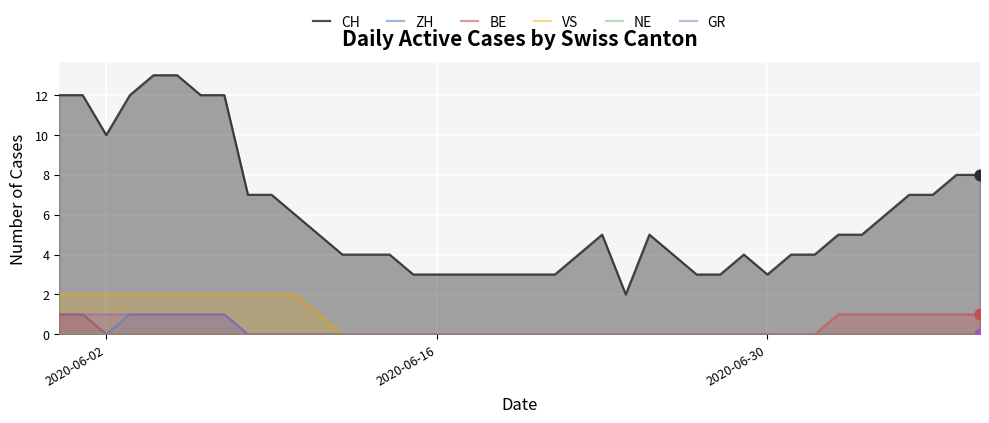

What are all the series names shown in the legend?

CH, ZH, BE, VS, NE, GR